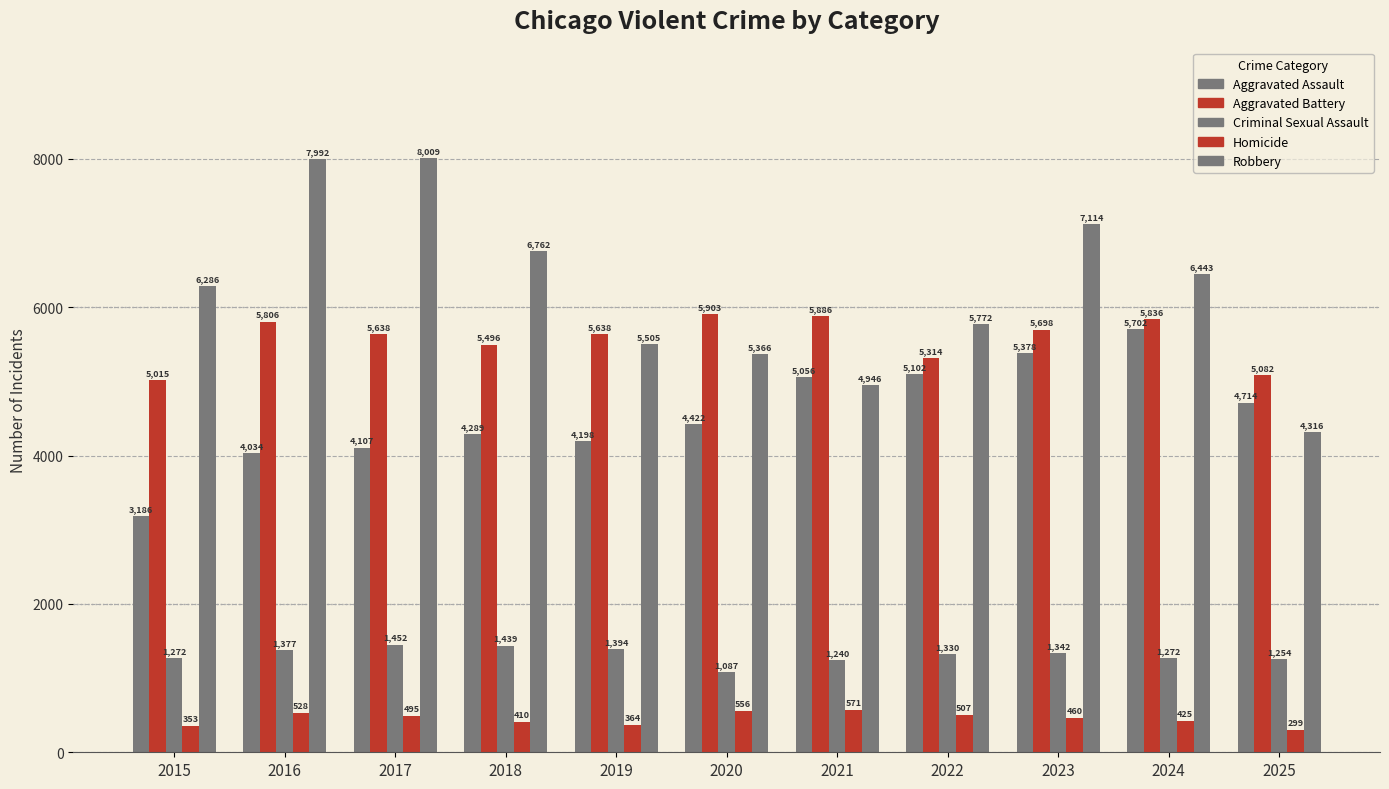

True or false: Aggravated Assault has a value of 4714 at 2025.

True